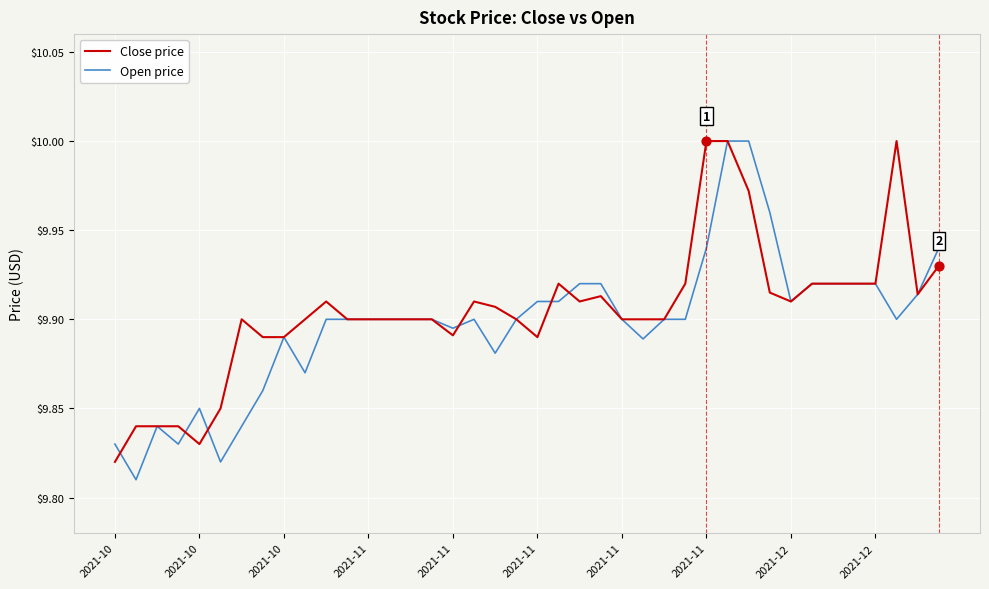

What are all the series names shown in the legend?

Close price, Open price